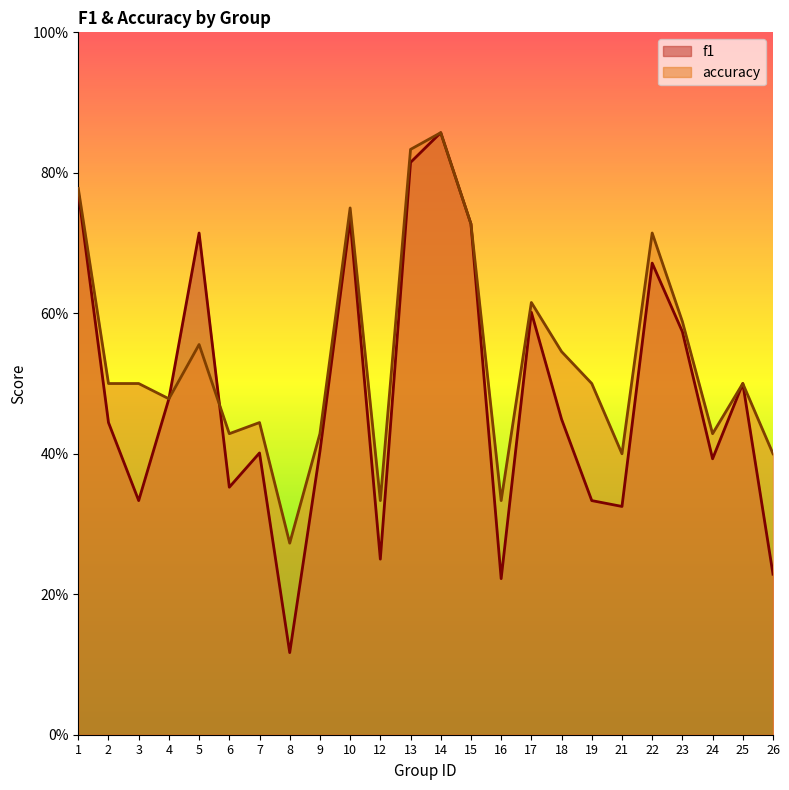

Count the number of categories in the chart.

24